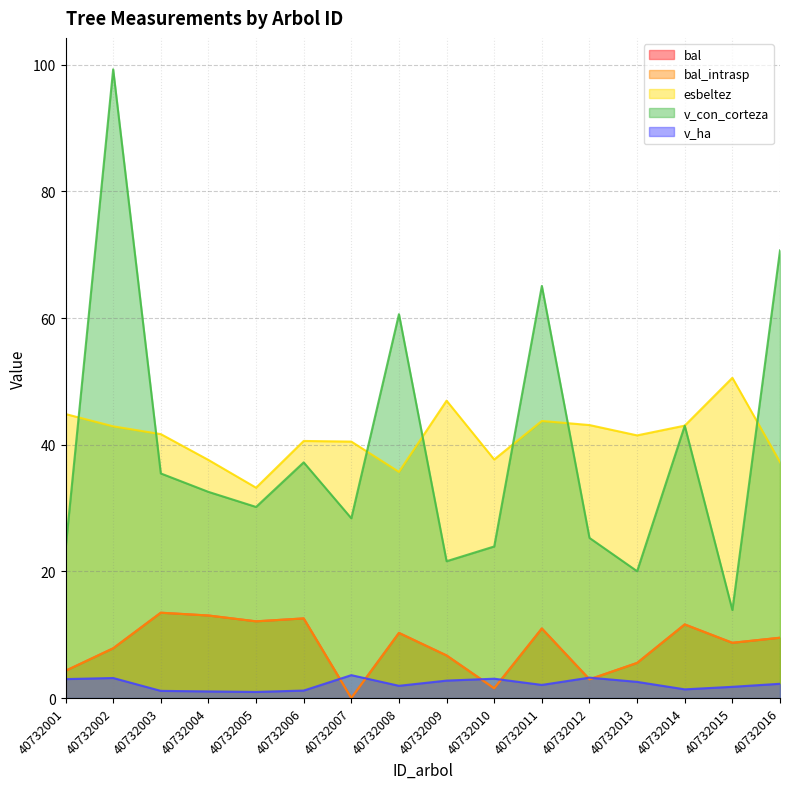

At which label does esbeltez reach its peak?

40732015